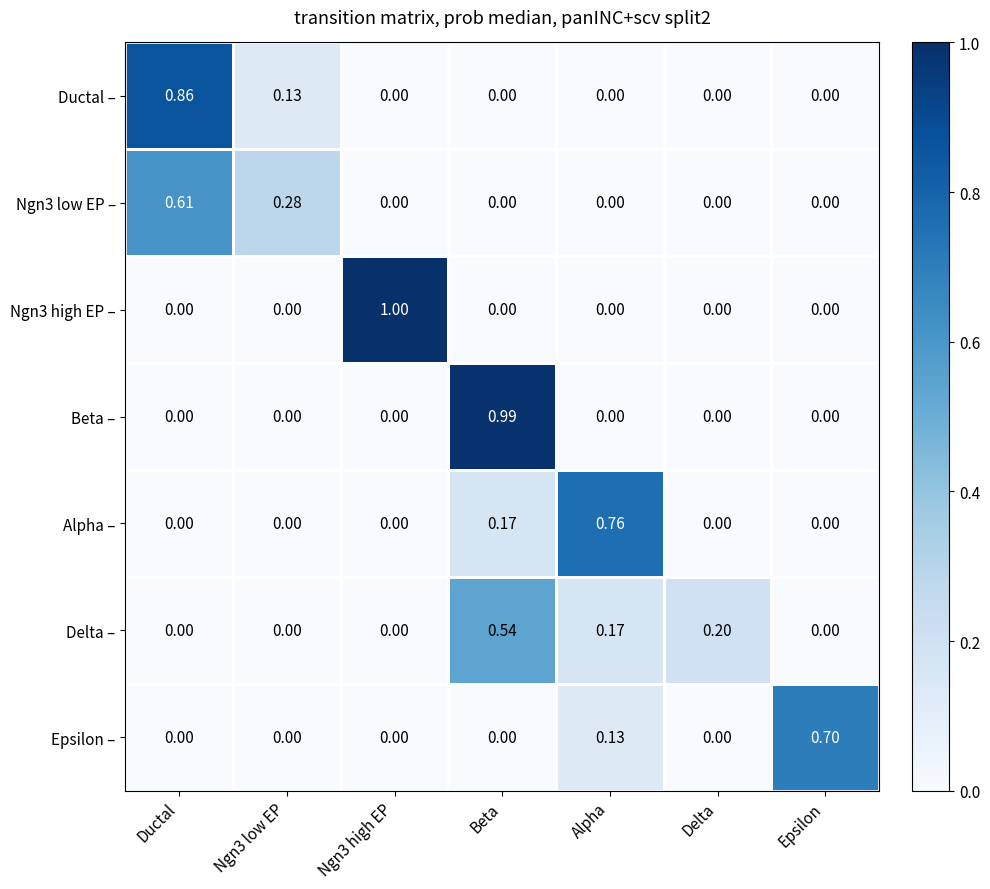

At which label does Delta – reach its peak?

Beta